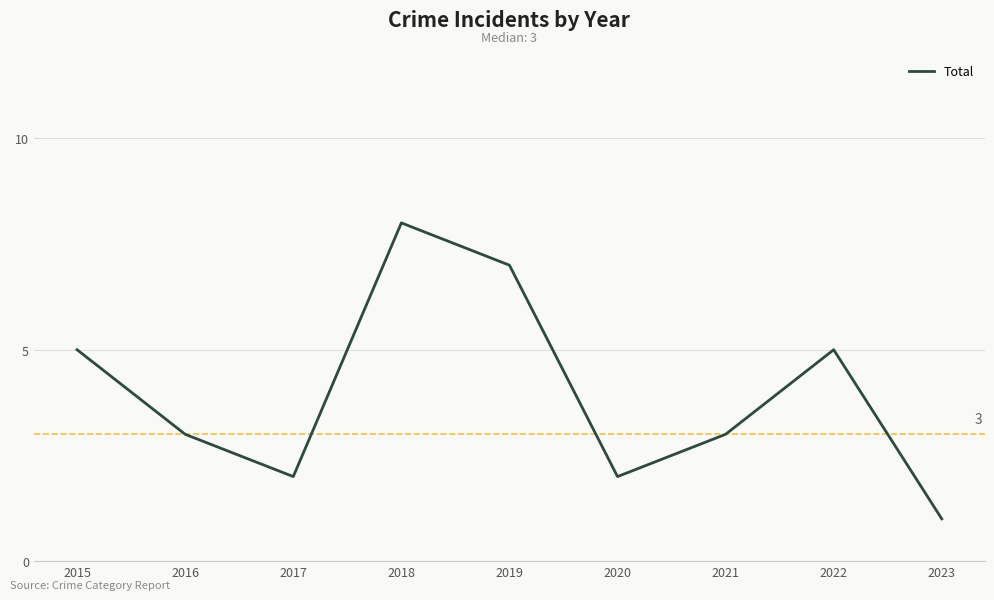

Which has a higher value, 2022 or 2016?

2022